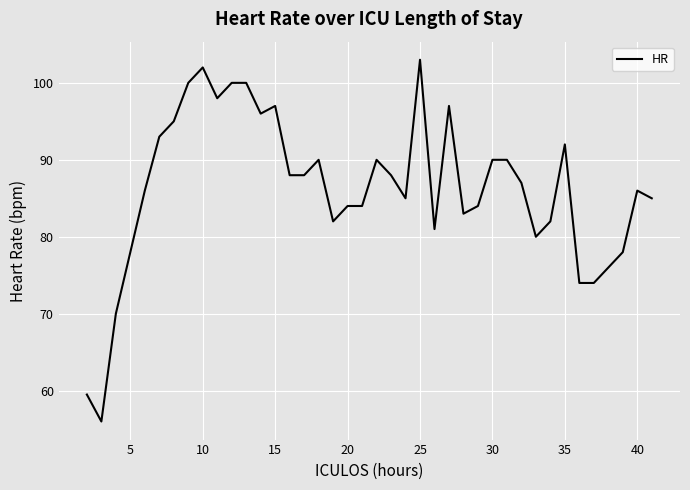

What is the difference between the maximum and minimum values?

47.0